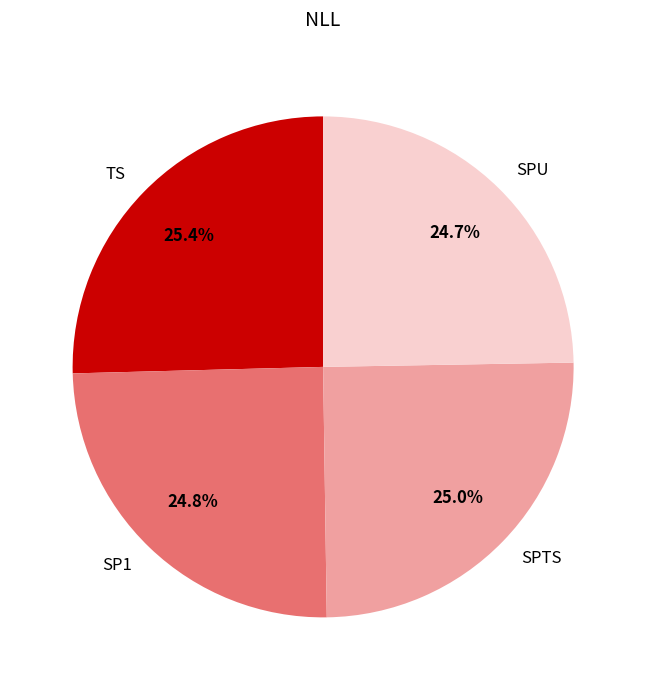

Which has a higher value, TS or SP1?

TS